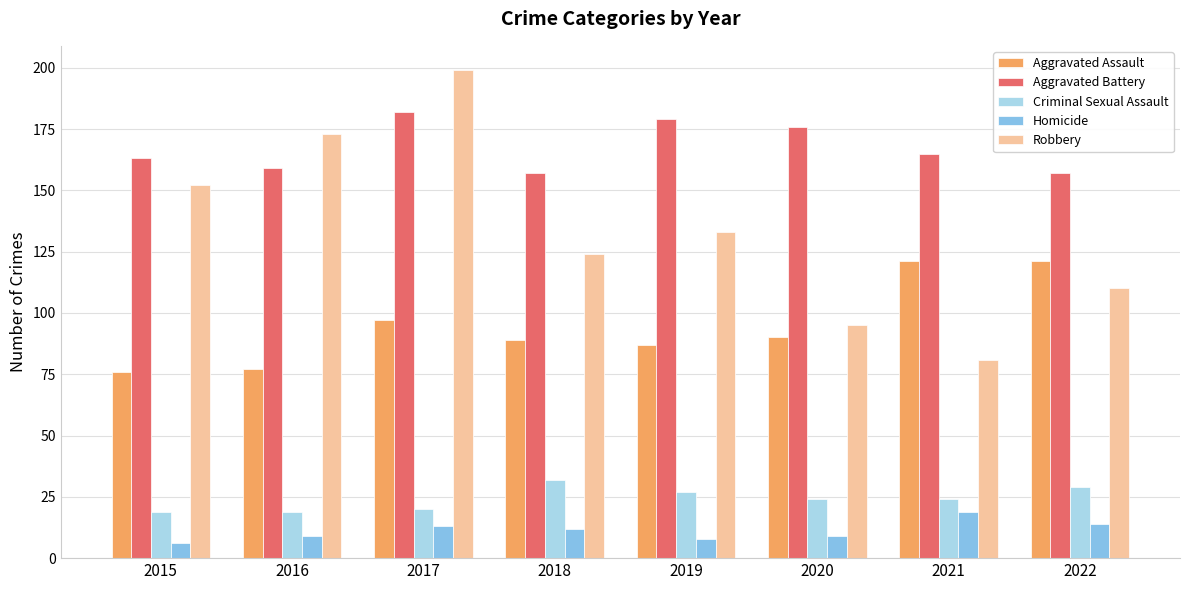

What is the difference between the maximum and minimum values in the Robbery series?

118